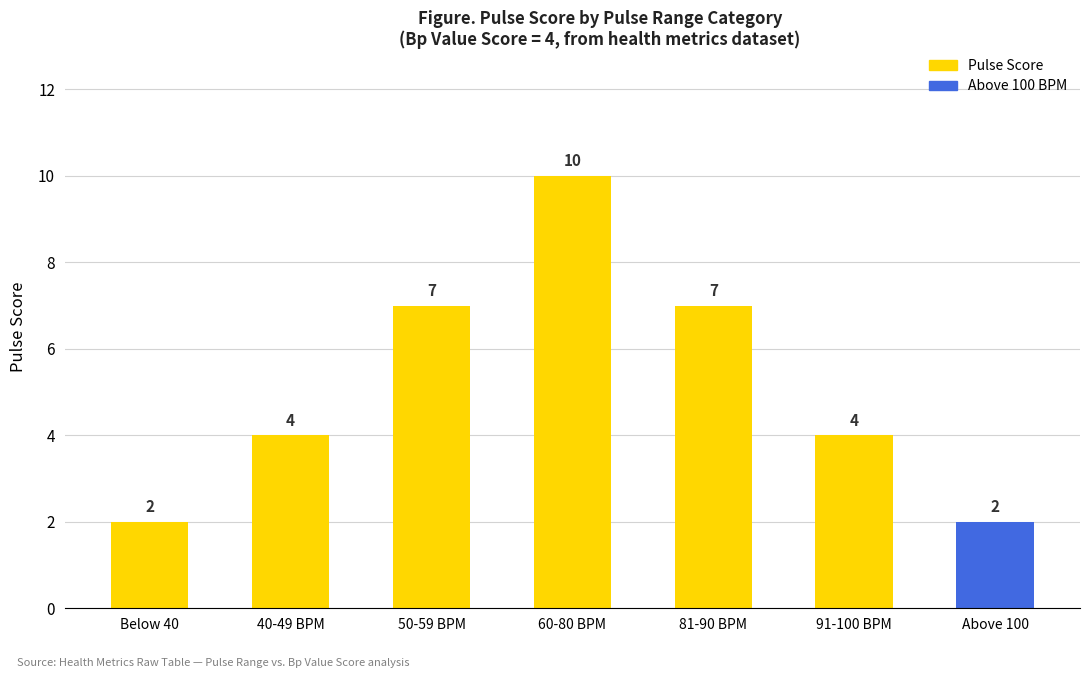

What is the average value?

5